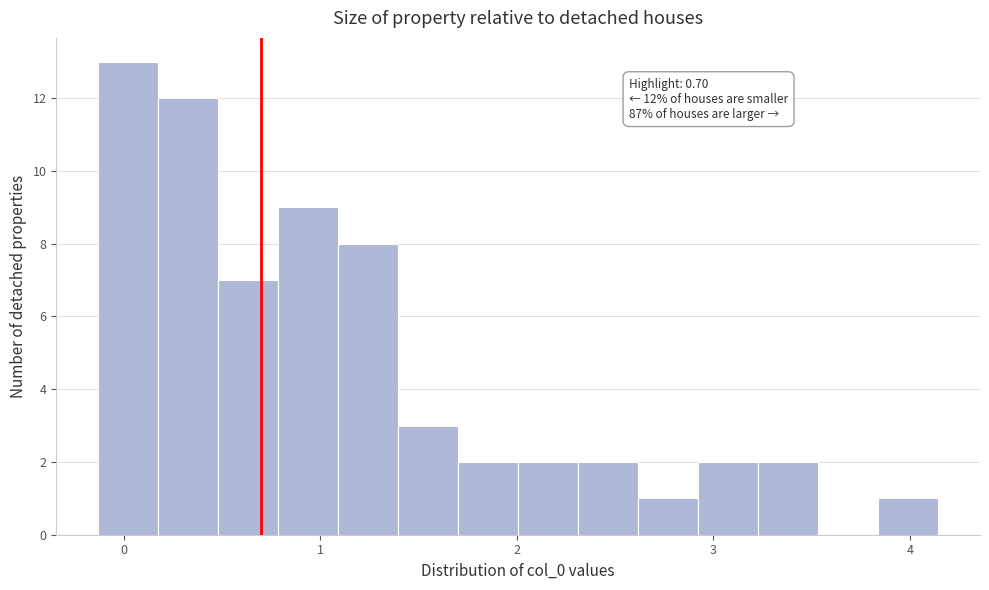

Read against the x-axis, roughly where is the centre of the tallest bar?

0.0